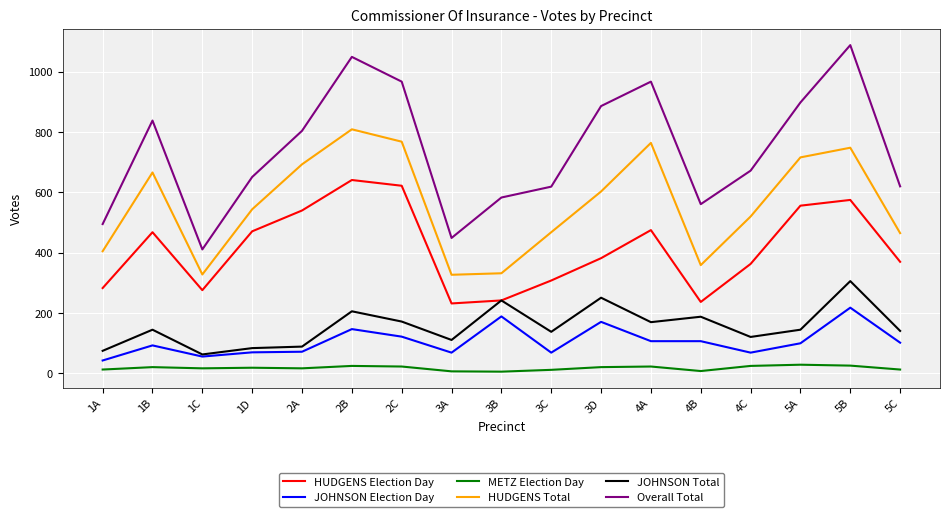

Which series has the largest total across all categories?

Overall Total